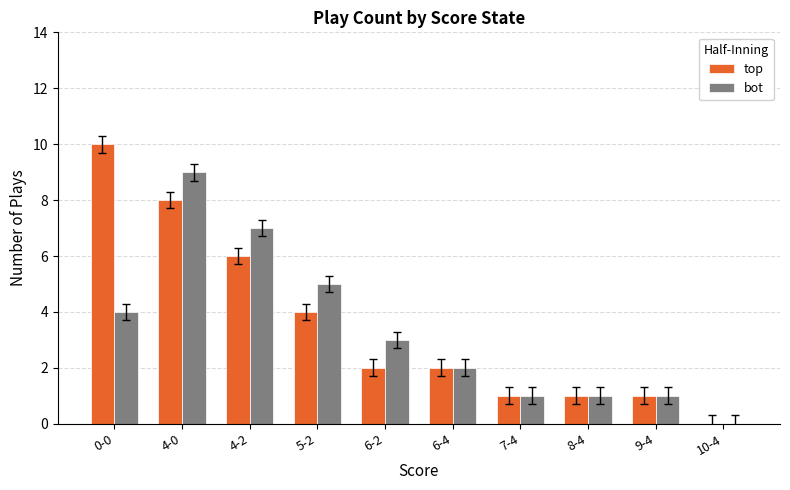

Between 4-0 and 8-4, which series saw the biggest shift?

bot